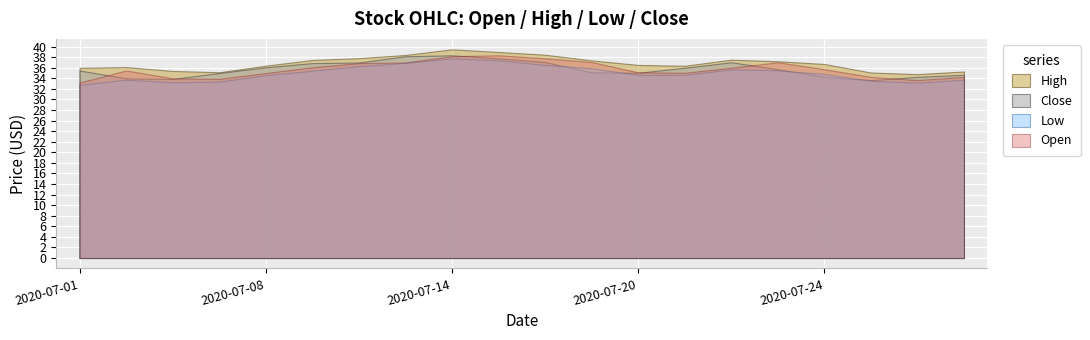

At which category is the sum across all series the highest?

8